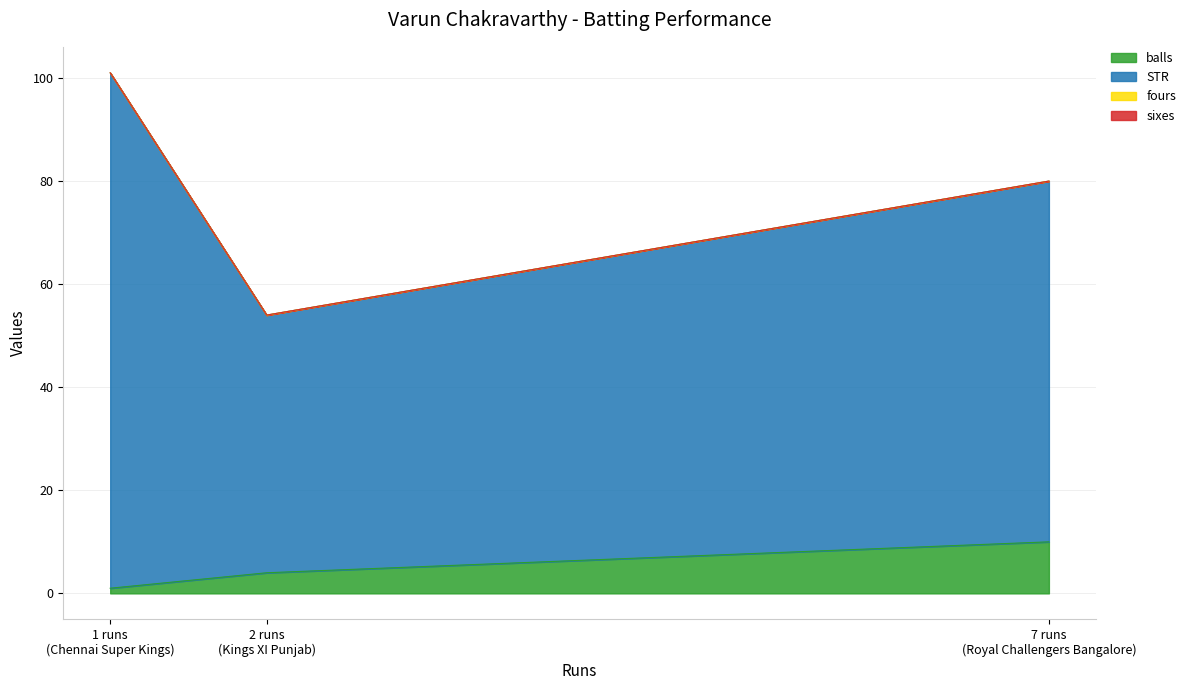

At which category is the sum across all series the highest?

Chennai Super Kings